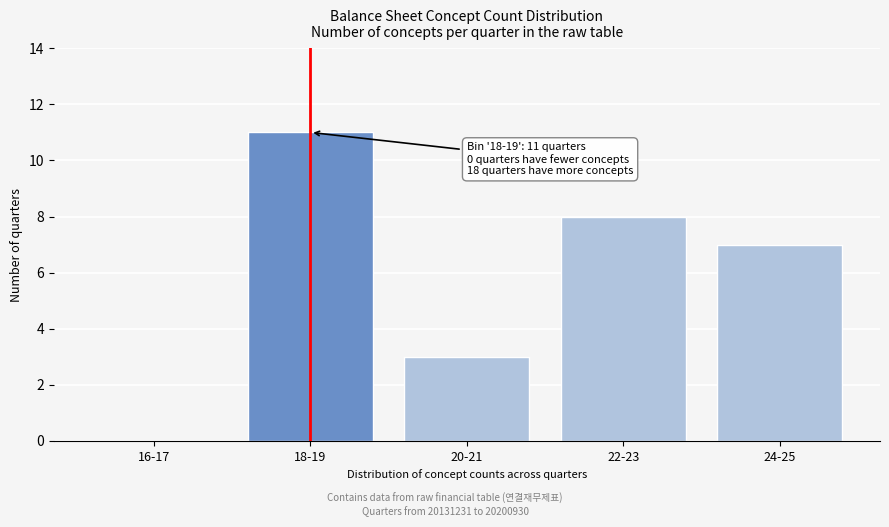

Reading left to right, transcribe all the data shown in this chart.

16-17=0	18-19=11	20-21=3	22-23=8	24-25=7